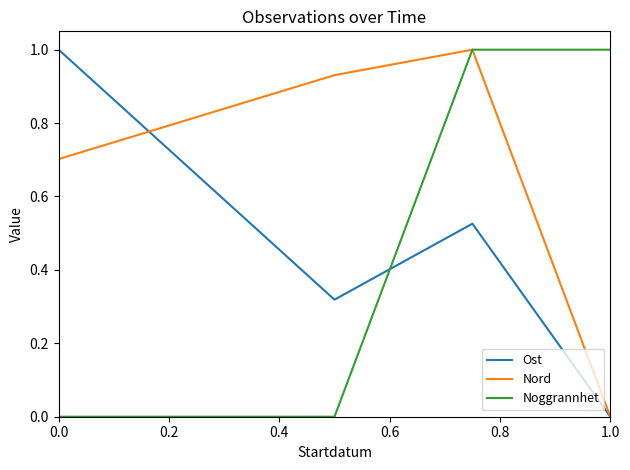

True or false: Nord and Ost intersect in this chart.

True